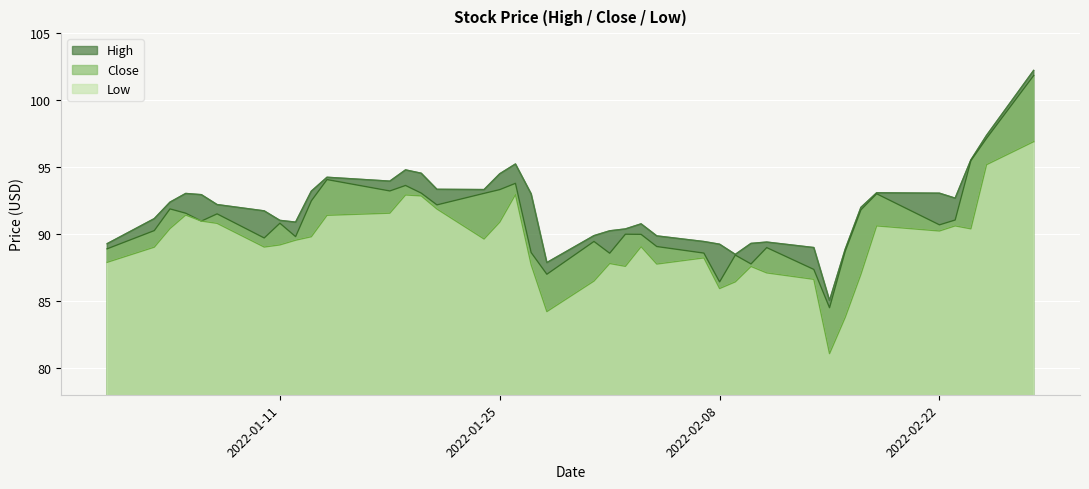

Which label corresponds to the largest value in the chart?

2022-02-28